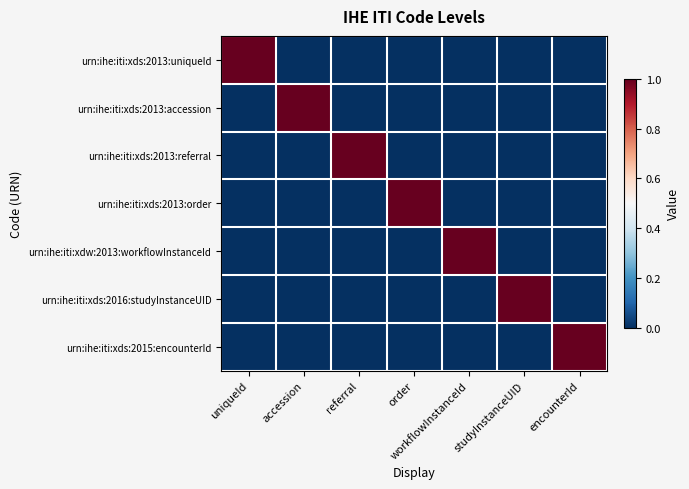

What is the greatest value displayed?

1